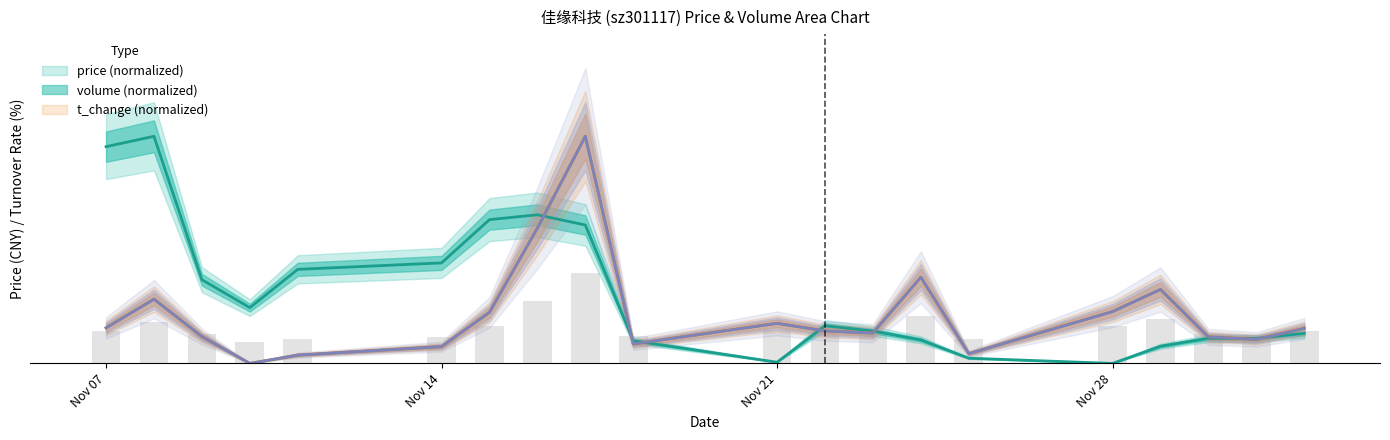

The value of price at Nov 07 is 154.7. True or false?

False